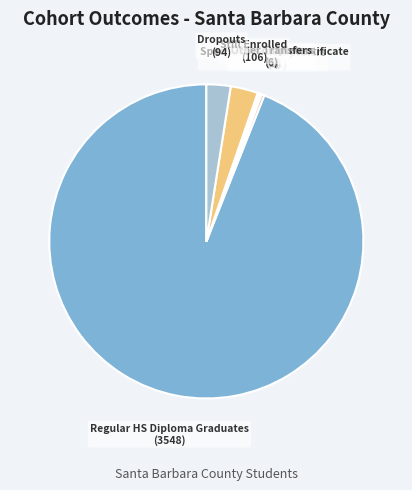

What is the majority slice?

Regular HS Diploma Graduates